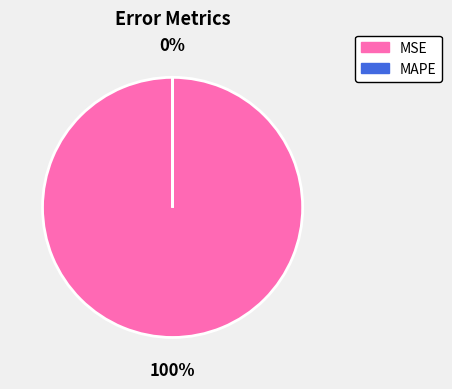

What is the majority slice?

MSE